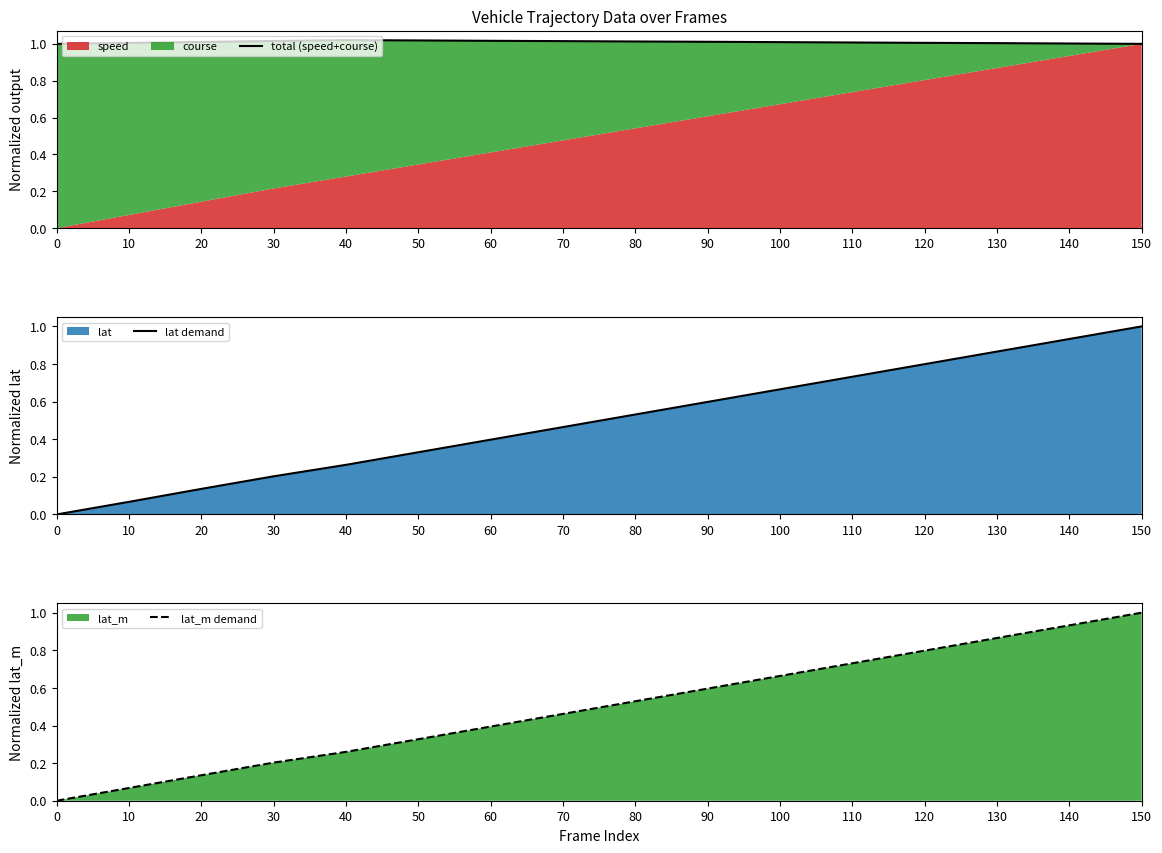

The total (speed+course) series shows 0.6 at 100. True or false?

False